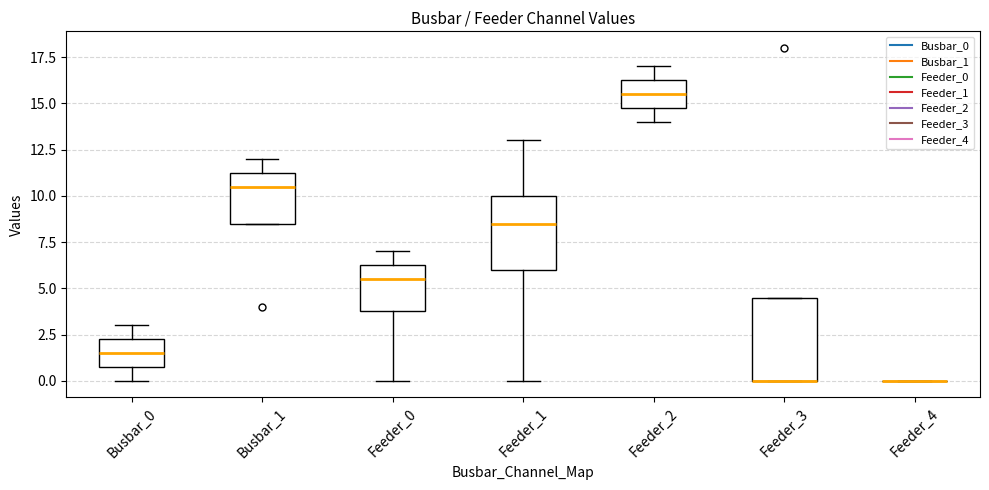

Where does the median line of the box for Busbar_1 sit on the y-axis? The values are not printed on the chart, so give them approximately, as read against the axis.

10.5